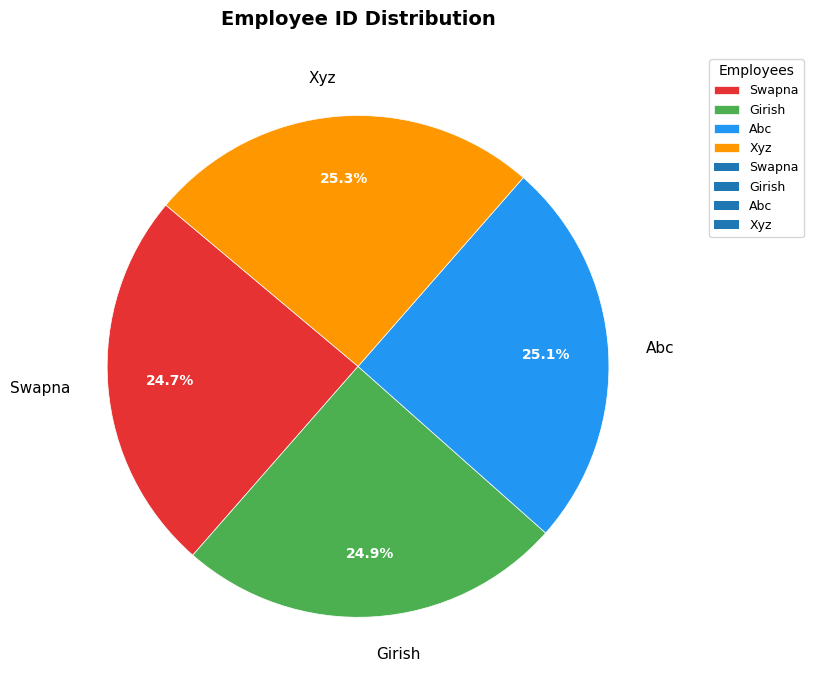

Approximately how many times larger is the value at Girish compared to Abc?

1.0